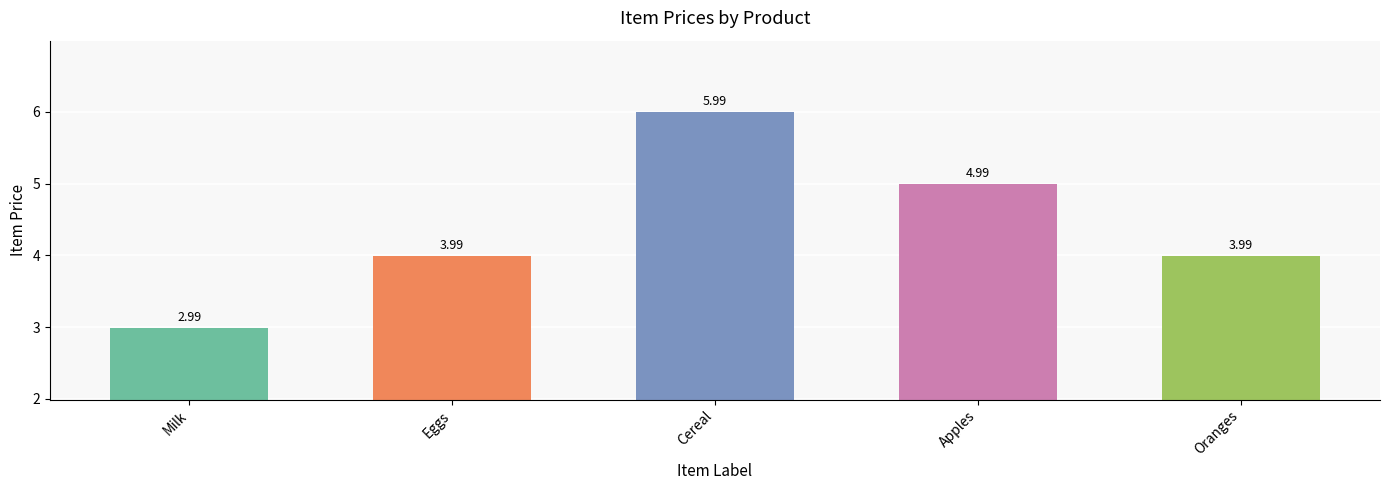

Are the bars grouped side by side (vs. stacked)?

No